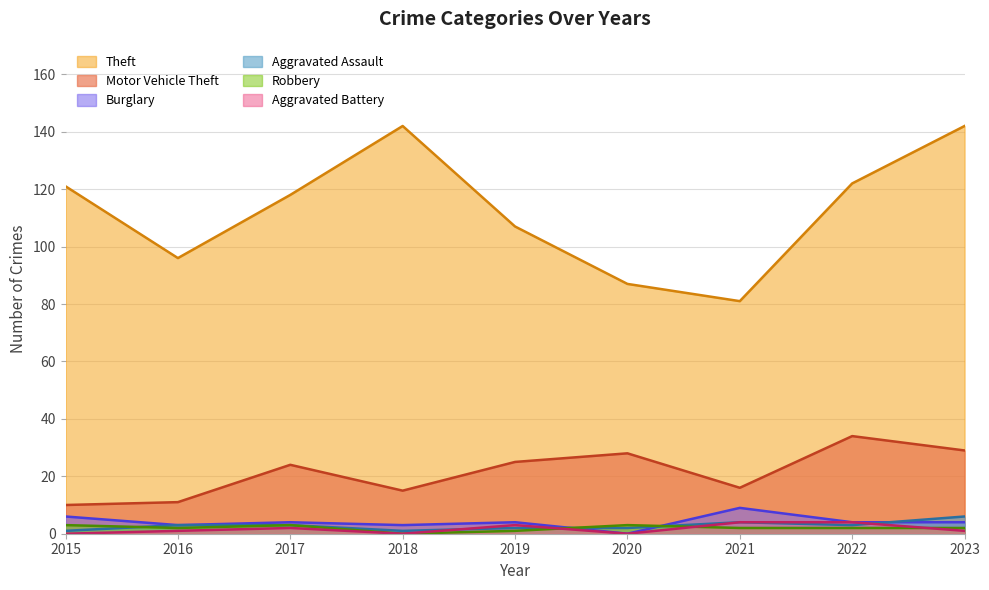

Which series has the widest spread of values?

Theft